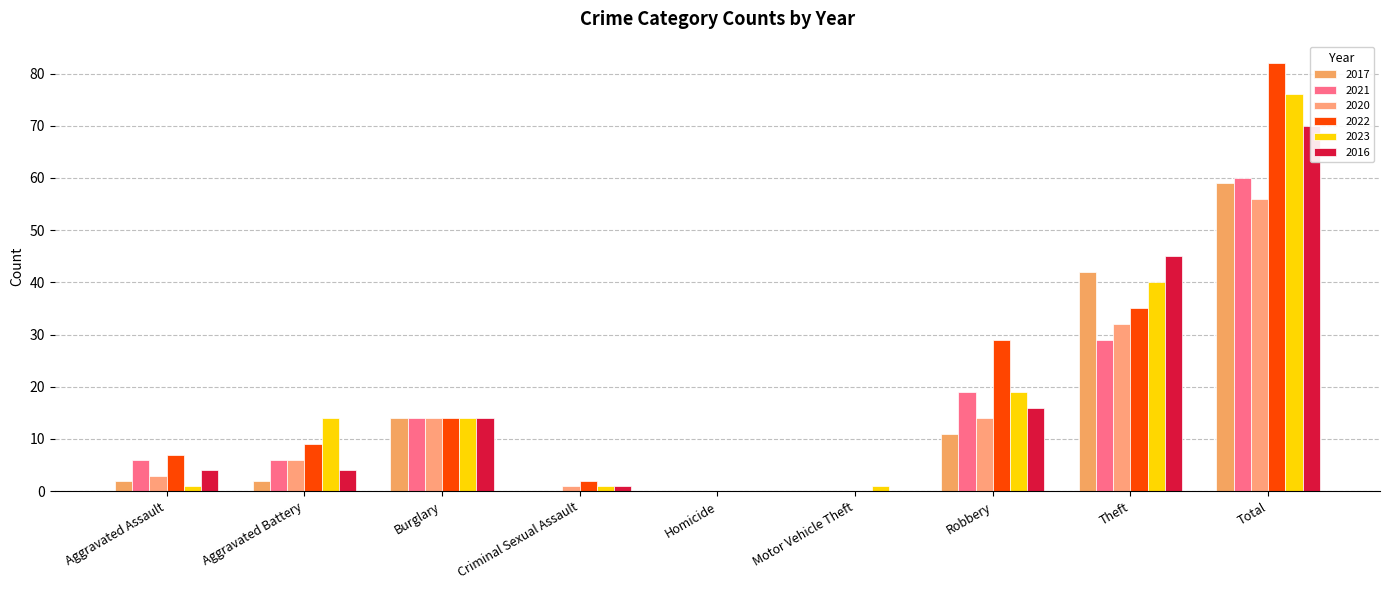

What is the difference between the second highest and minimum values in the 2017 series?

42